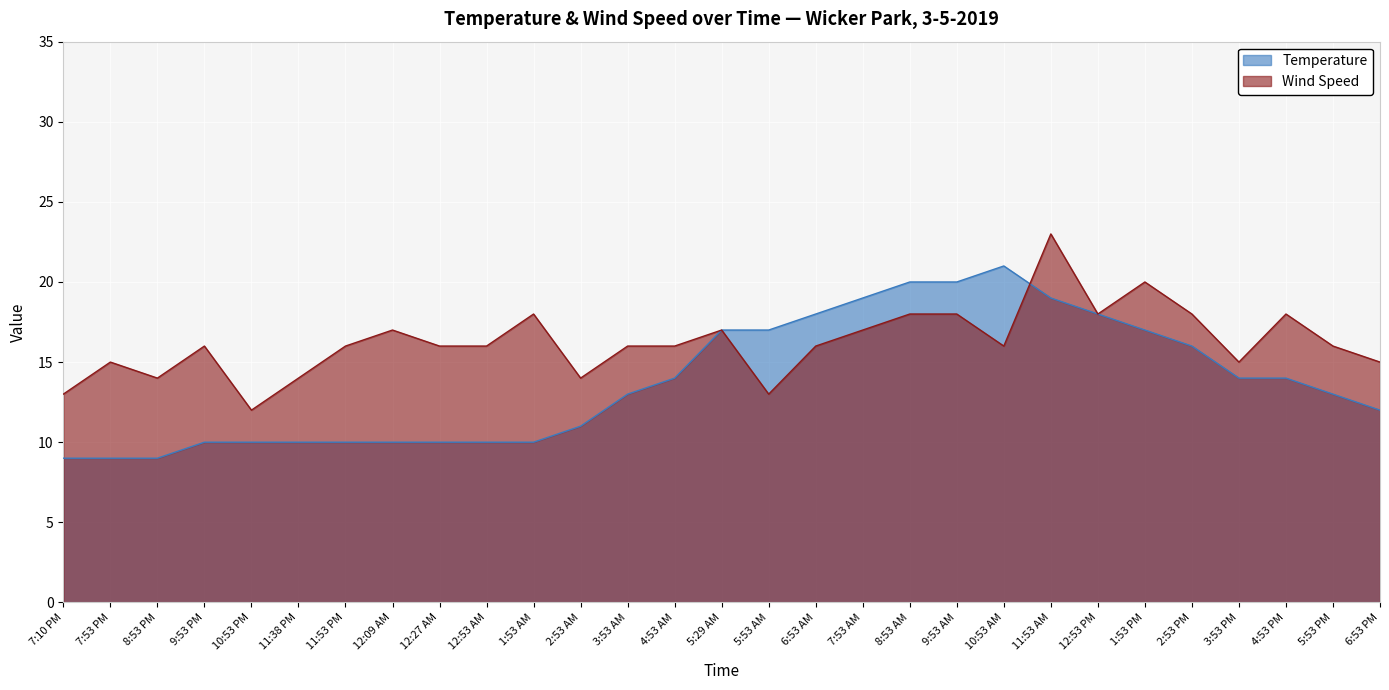

Reading left to right, what are all the values shown in this chart?

Temperature: 7:10 PM=9	7:53 PM=9	8:53 PM=9	9:53 PM=10	10:53 PM=10	11:38 PM=10	11:53 PM=10	12:09 AM=10	12:27 AM=10	12:53 AM=10	1:53 AM=10	2:53 AM=11	3:53 AM=13	4:53 AM=14	5:29 AM=17	5:53 AM=17	6:53 AM=18	7:53 AM=19	8:53 AM=20	9:53 AM=20	10:53 AM=21	11:53 AM=19	12:53 PM=18	1:53 PM=17	2:53 PM=16	3:53 PM=14	4:53 PM=14	5:53 PM=13	6:53 PM=12
Wind Speed: 7:10 PM=13	7:53 PM=15	8:53 PM=14	9:53 PM=16	10:53 PM=12	11:38 PM=14	11:53 PM=16	12:09 AM=17	12:27 AM=16	12:53 AM=16	1:53 AM=18	2:53 AM=14	3:53 AM=16	4:53 AM=16	5:29 AM=17	5:53 AM=13	6:53 AM=16	7:53 AM=17	8:53 AM=18	9:53 AM=18	10:53 AM=16	11:53 AM=23	12:53 PM=18	1:53 PM=20	2:53 PM=18	3:53 PM=15	4:53 PM=18	5:53 PM=16	6:53 PM=15